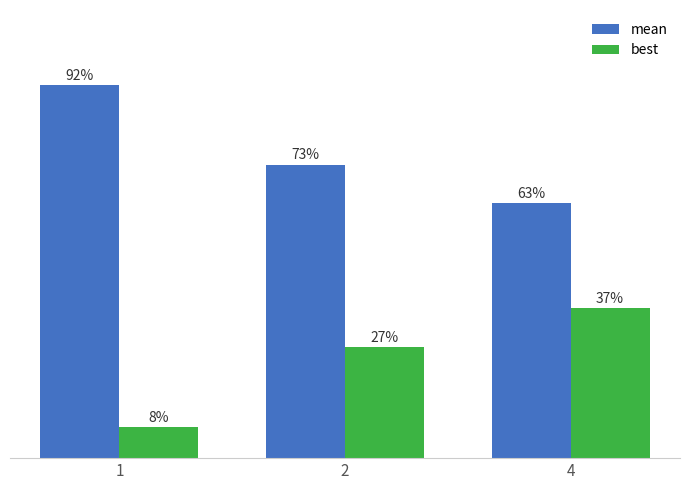

Is the value of best at 2 greater than the value of mean at 4?

No